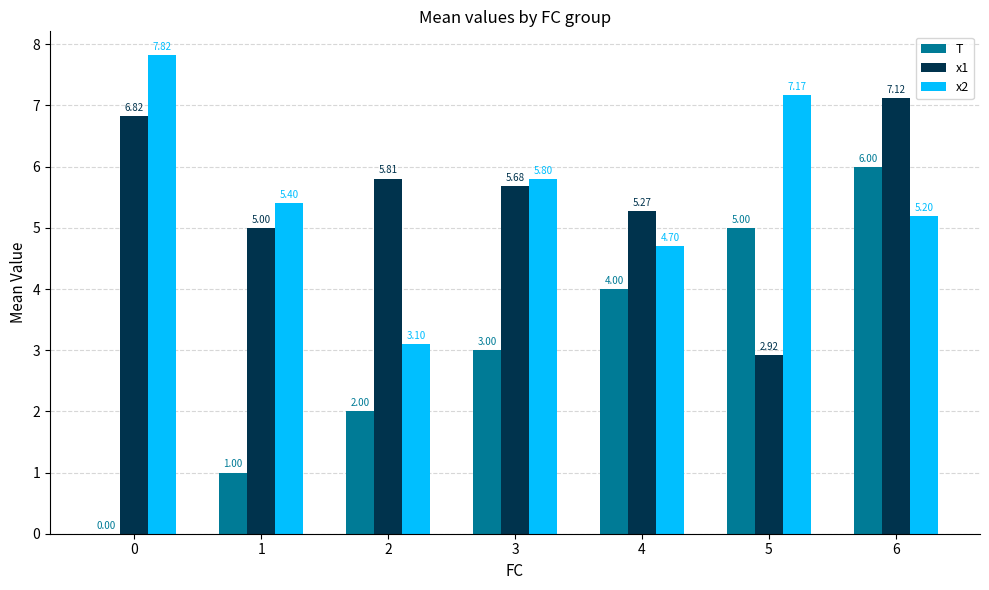

What is the sum of all x2 values?

39.2